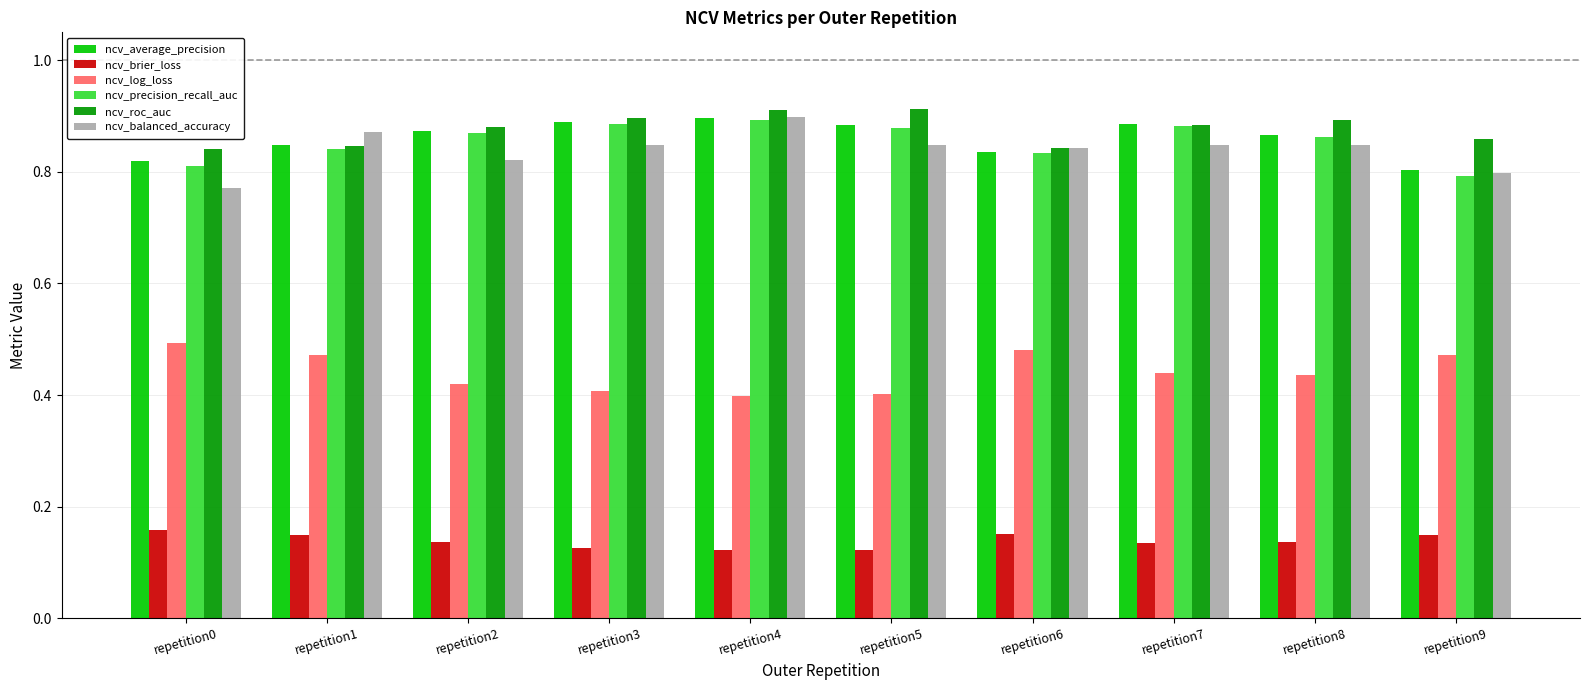

Count the ncv_precision_recall_auc values in the range 0 to 1.

10